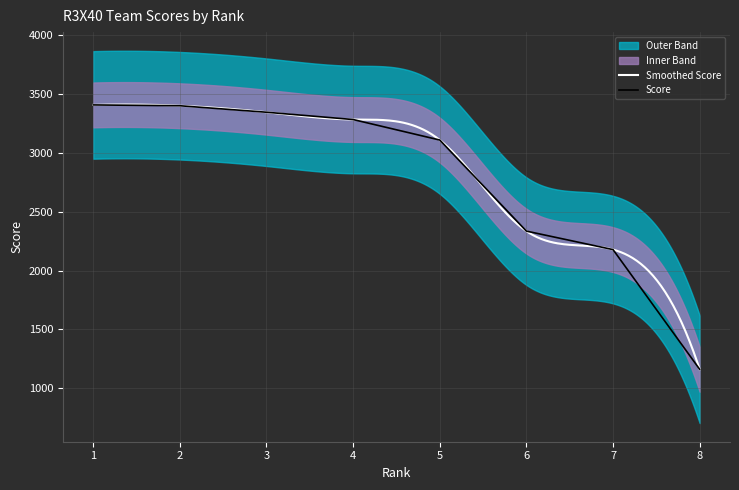

Which has a higher value, 3 or 5?

3